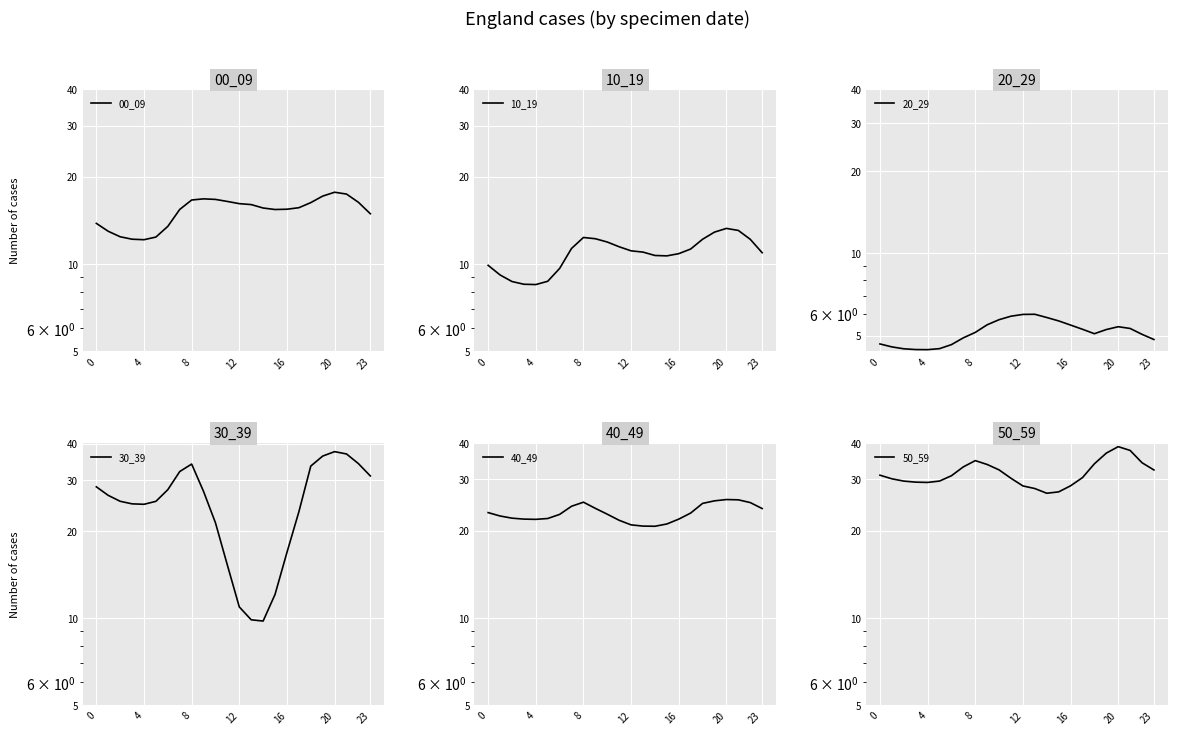

Which has a higher value, 0 or 16?

16